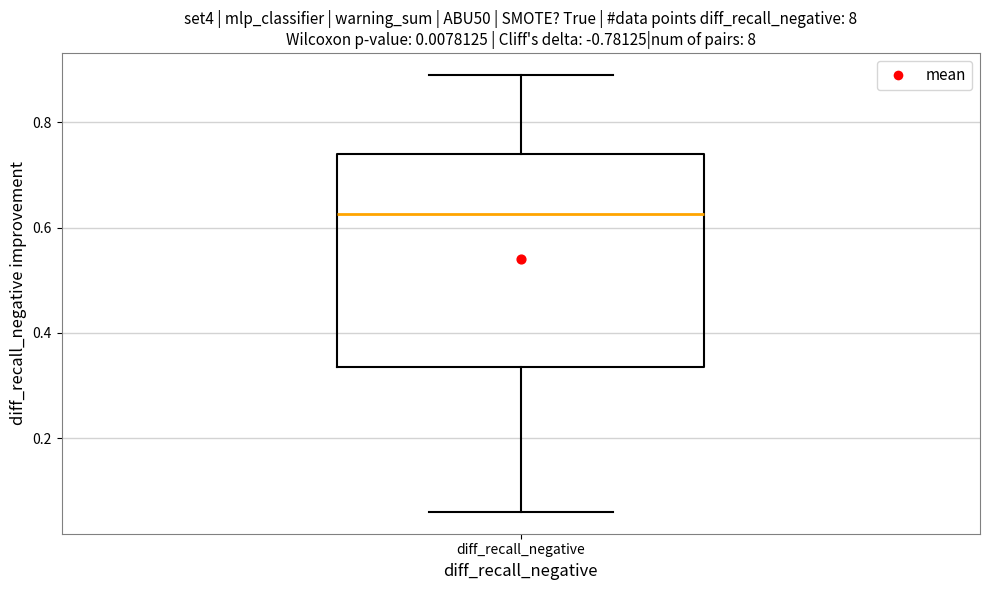

Read this box plot against the y-axis: the position of the median line, the range covered by the box, and the ends of both whiskers. The values are not printed on the chart, so give them approximately, as read against the axis.

median 0.62, box 0.34 to 0.74, whiskers 0.06 to 0.90